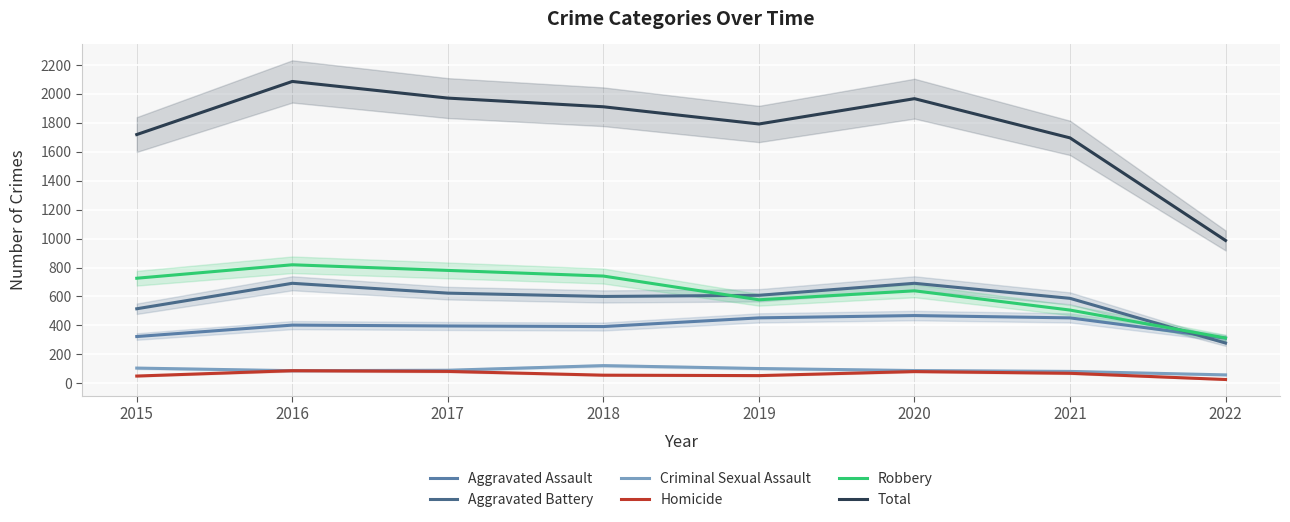

How many data points in Aggravated Assault are less than 402?

4